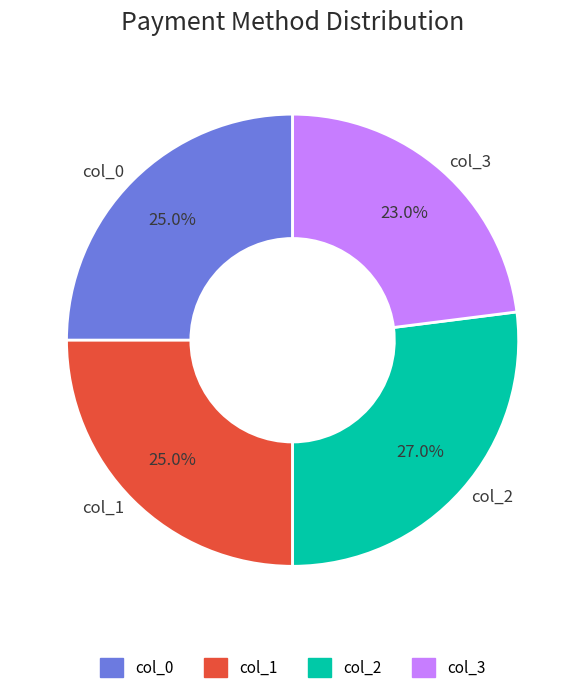

The col_0 slice represents 25% of the pie. True or false?

True